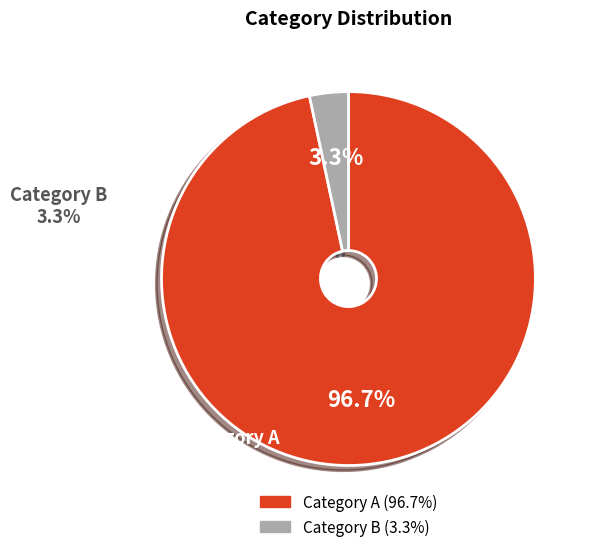

Is there any slice that represents more than half of the pie?

Yes